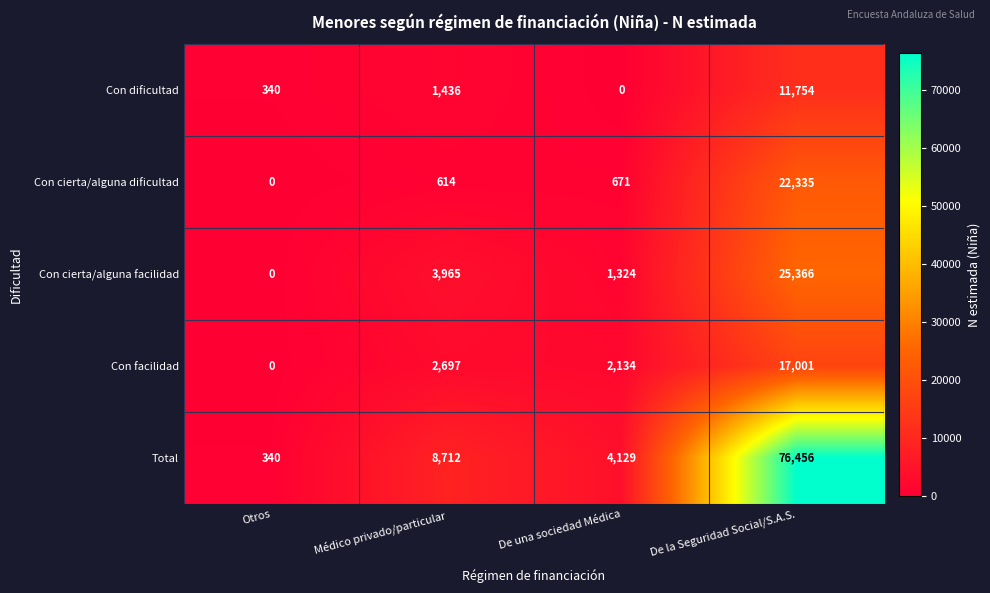

What is the sum of the Con cierta/alguna dificultad values at Médico privado/particular and De la Seguridad Social/S.A.S.?

22949